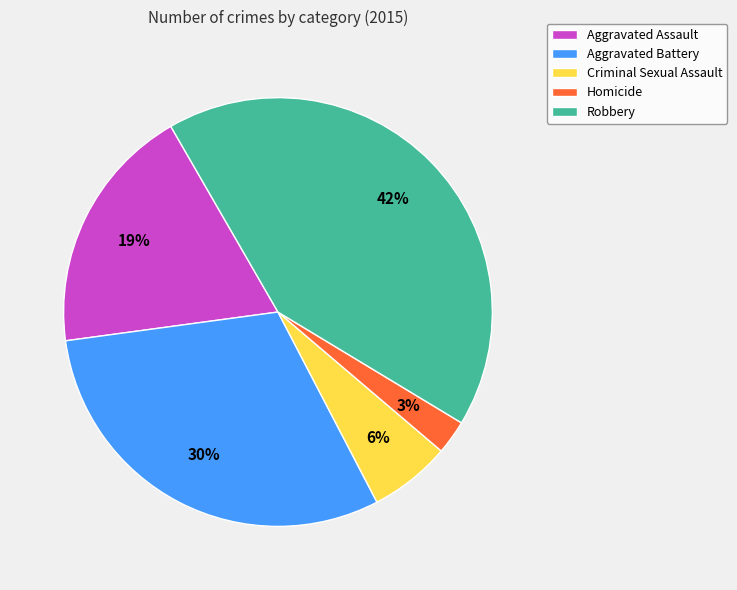

Which has a higher value, Homicide or Aggravated Assault?

Aggravated Assault